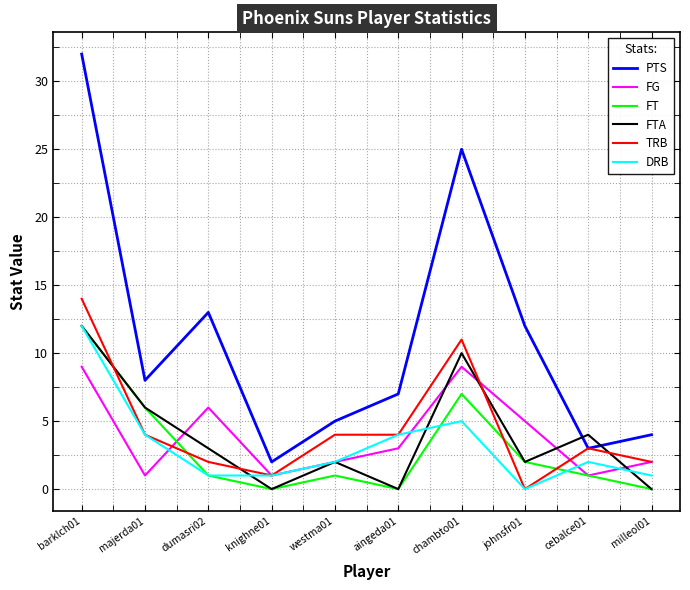

Reading left to right, extract all data points from this chart.

PTS: 32	8	13	2	5	7	25	12	3	4
FG: 9	1	6	1	2	3	9	5	1	2
FT: 12	6	1	0	1	0	7	2	1	0
FTA: 12	6	3	0	2	0	10	2	4	0
TRB: 14	4	2	1	4	4	11	0	3	2
DRB: 12	4	1	1	2	4	5	0	2	1